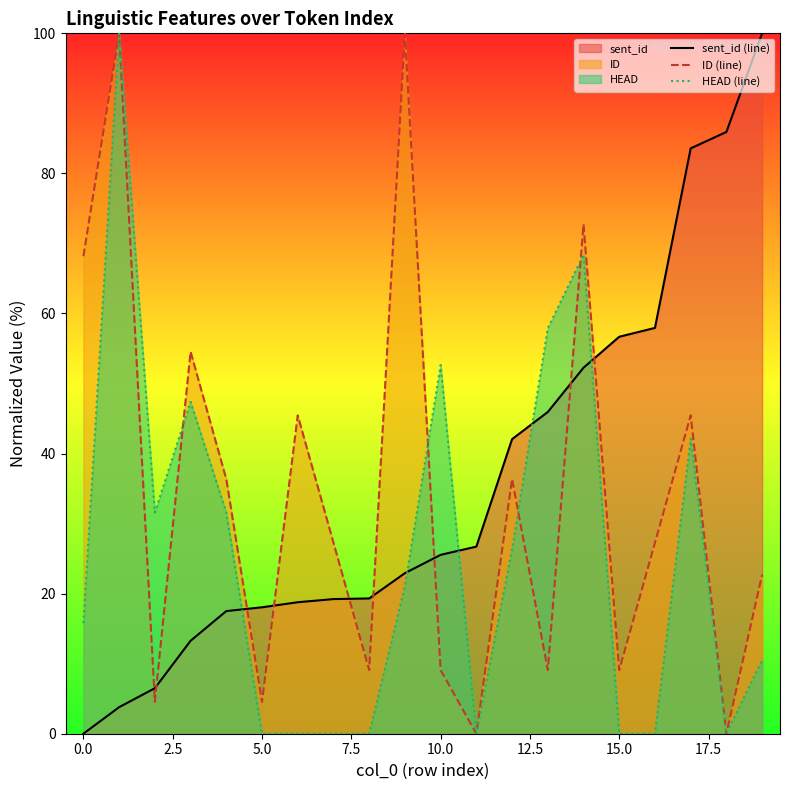

Count the number of categories in the chart.

20